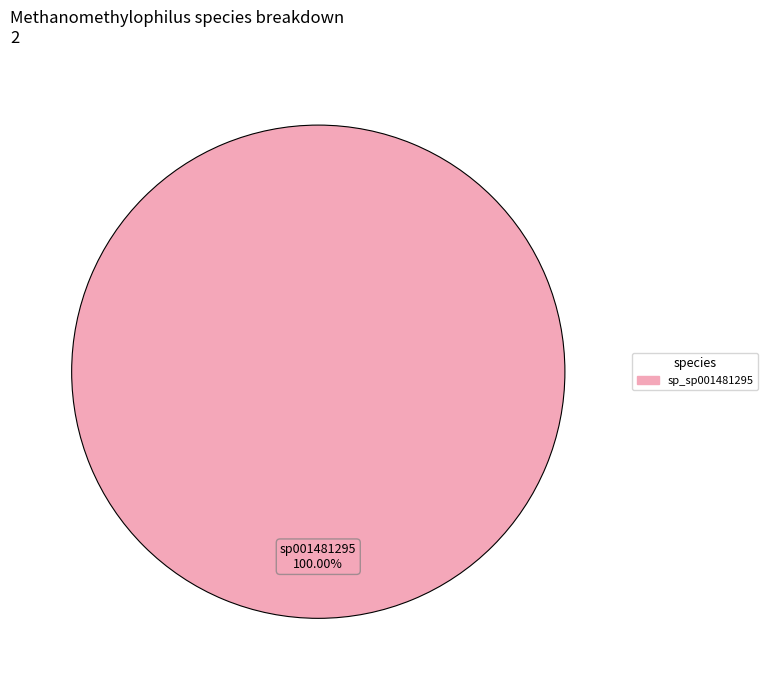

Is there a majority slice in this chart?

Yes